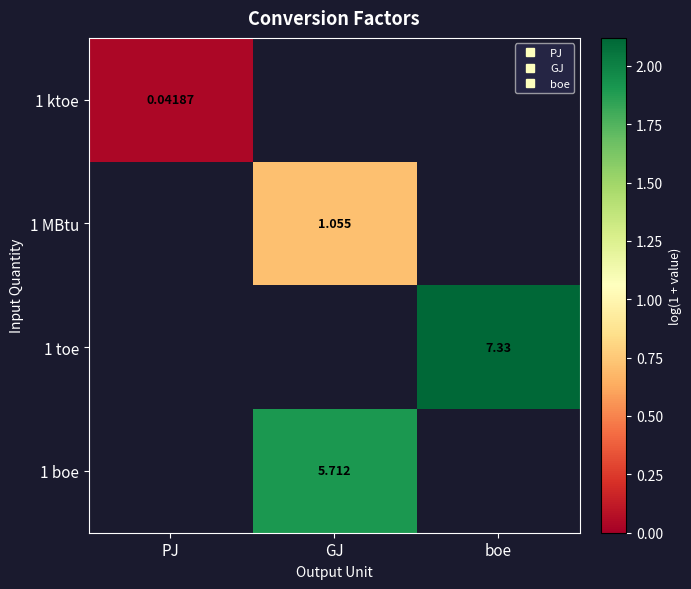

How many series are shown in this chart?

4